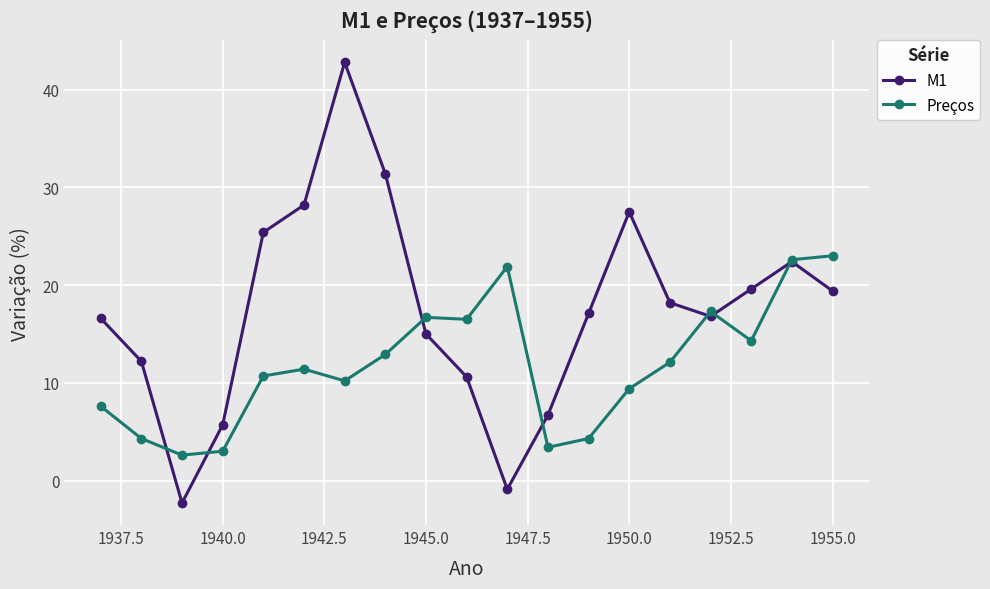

What is the maximum value for Preços?

23.0